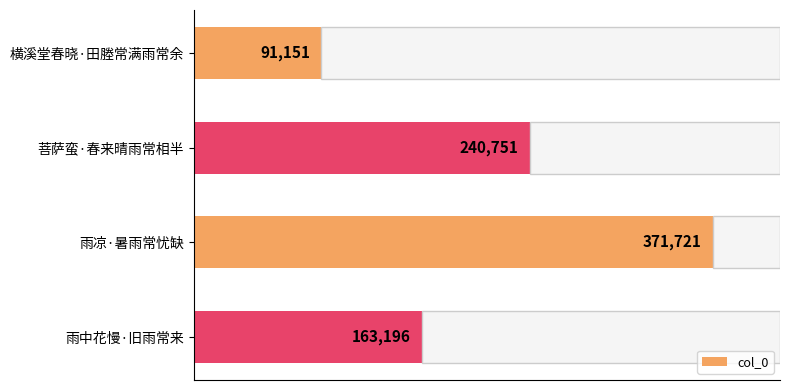

Is it true that the value at 菩萨蛮·春来晴雨常相半 is 240751?

True